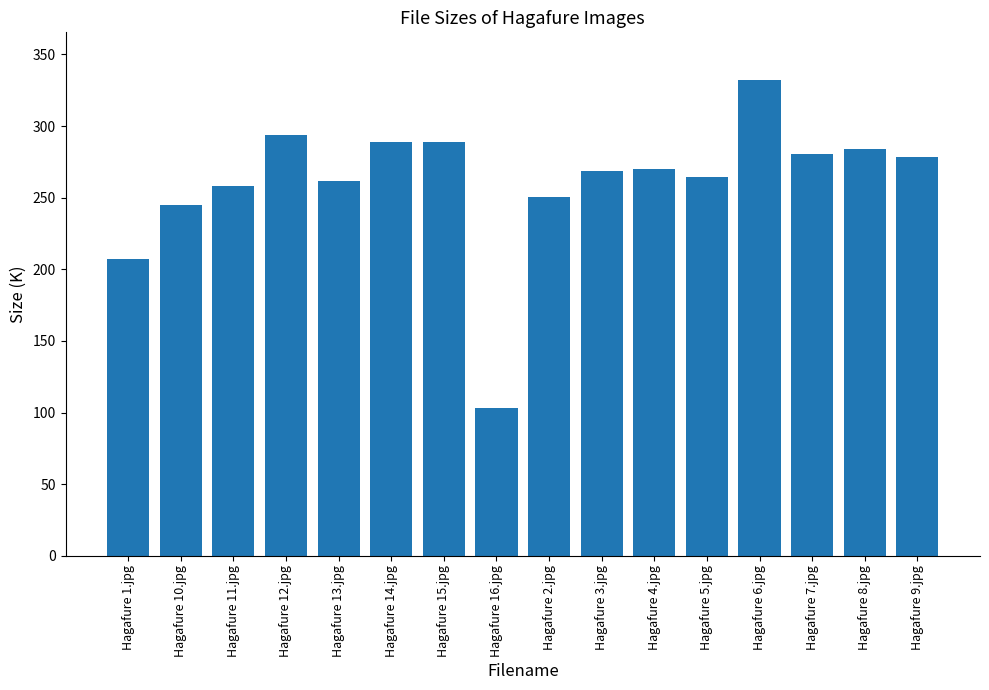

How many values are below 270?

8